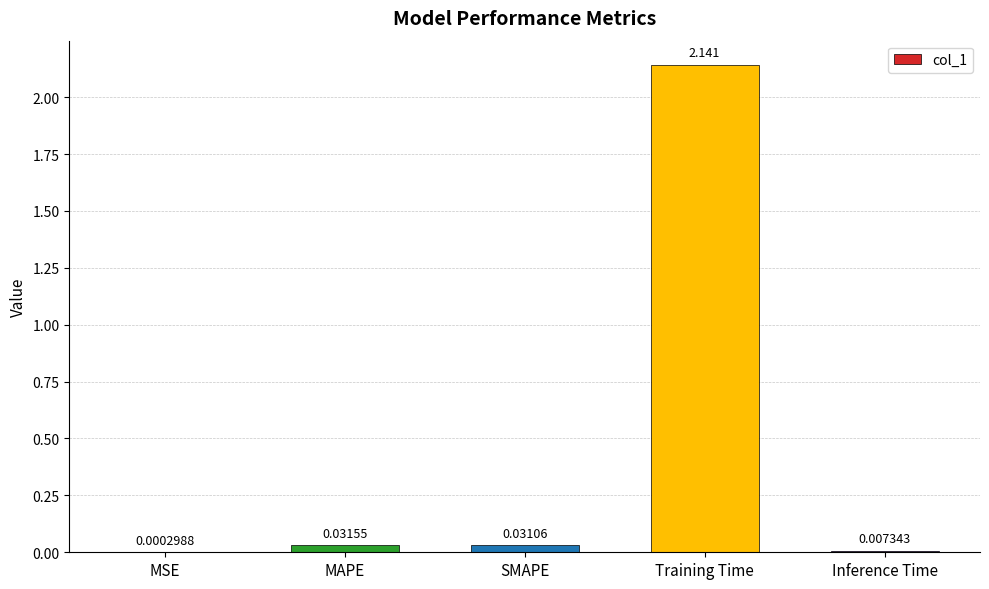

Which has a higher value, SMAPE or MSE?

SMAPE